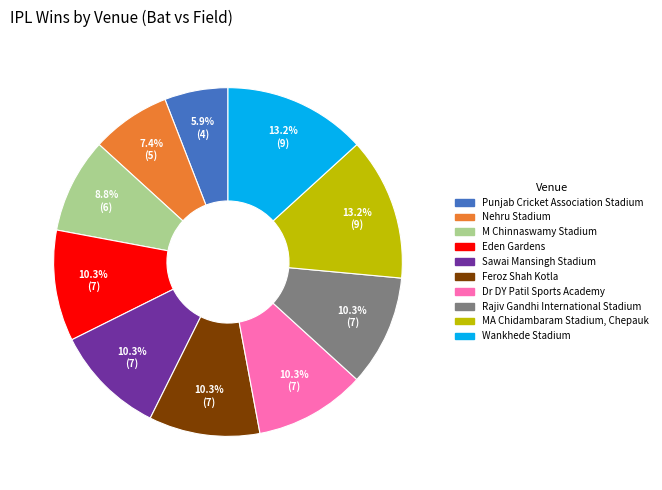

Which slice is the smallest?

Punjab Cricket Association Stadium